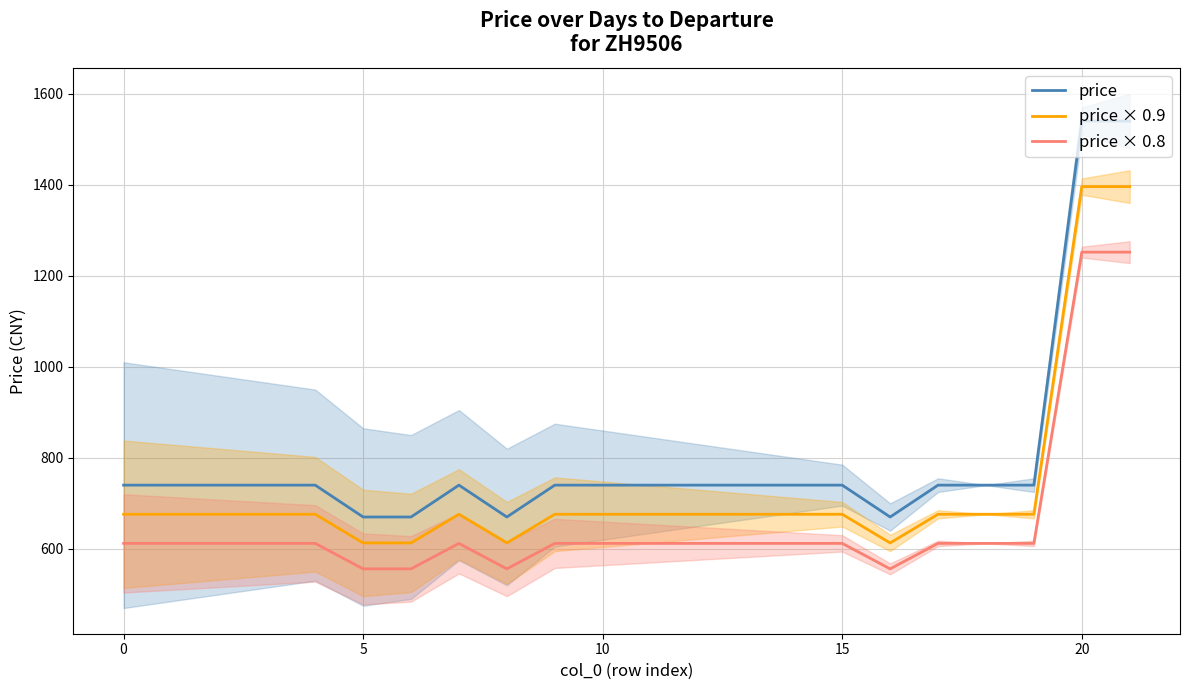

Is it true that price × 0.8 equals 929 at 19?

False